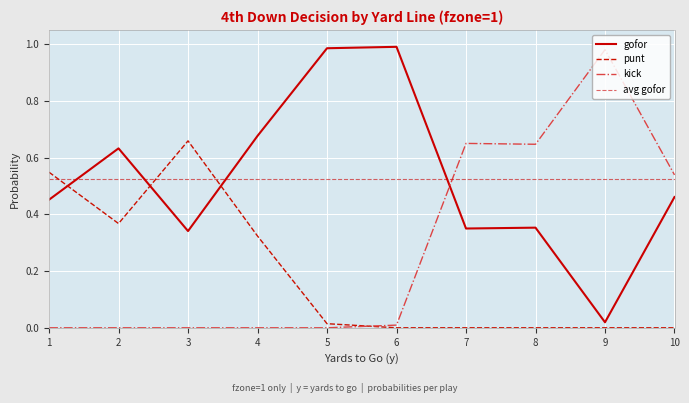

True or false: gofor has a value of 0.6 at 2.

True